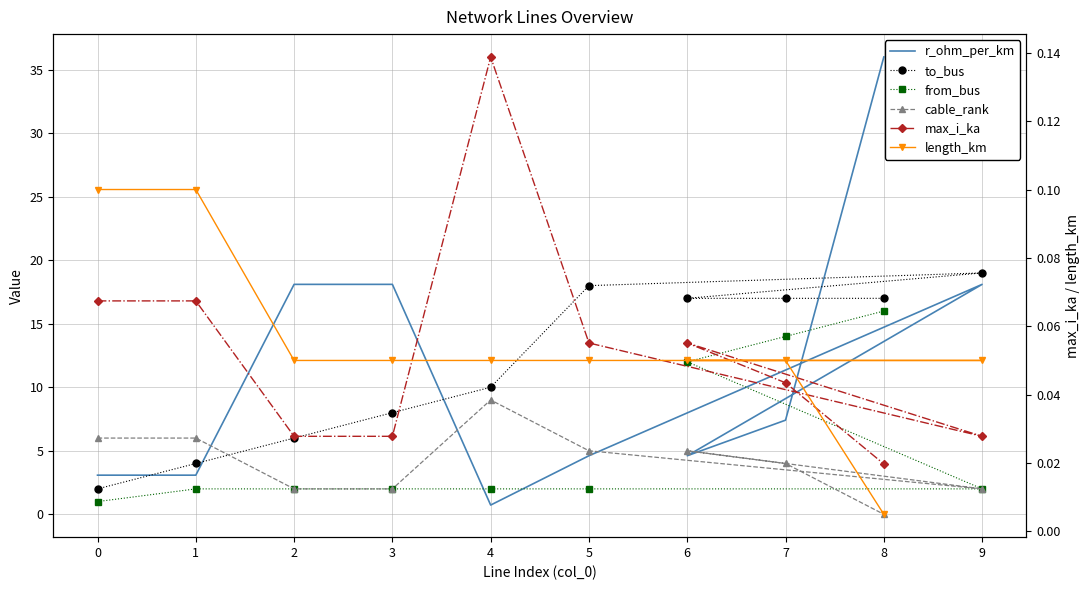

True or false: length_km has a value of 0.0 at 8.

True